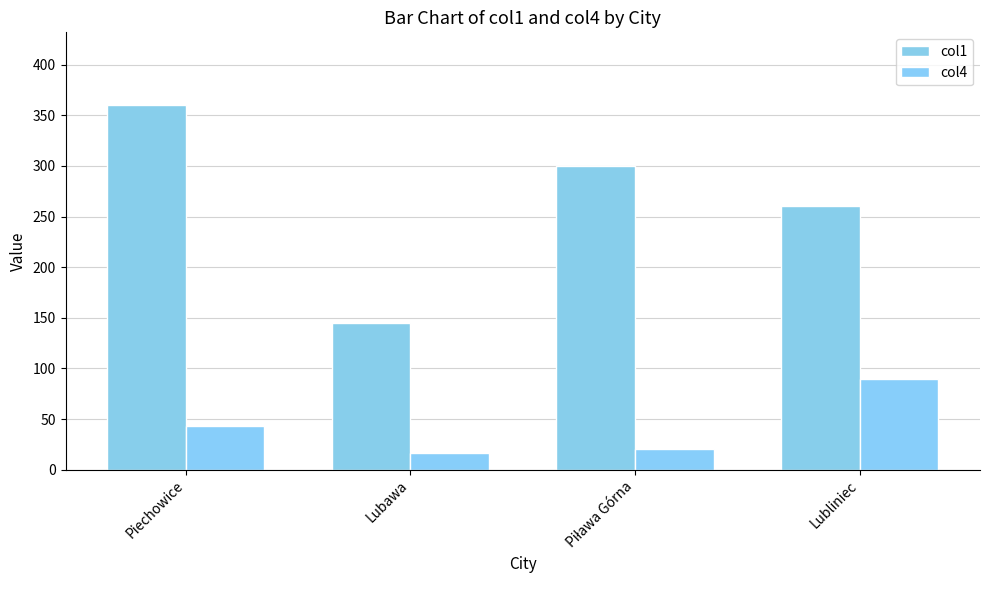

How many data points in col1 are less than 300?

2